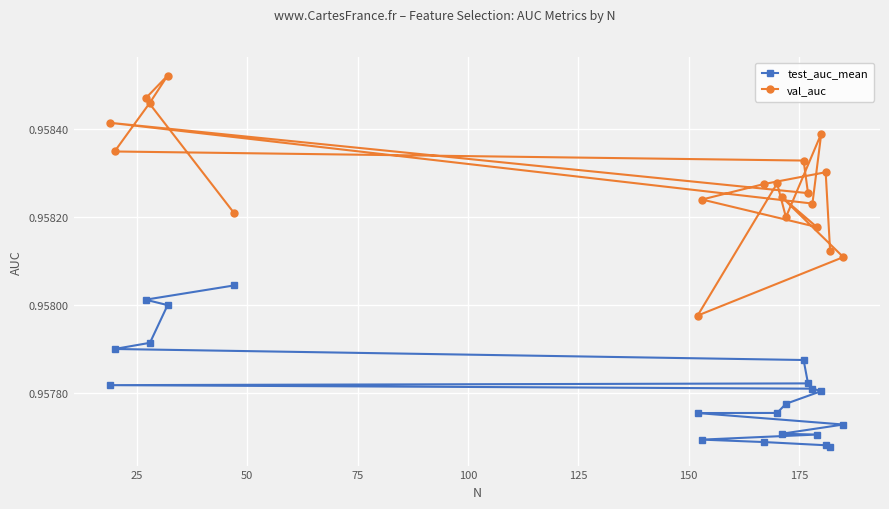

How many val_auc values are between 0 and 1?

20